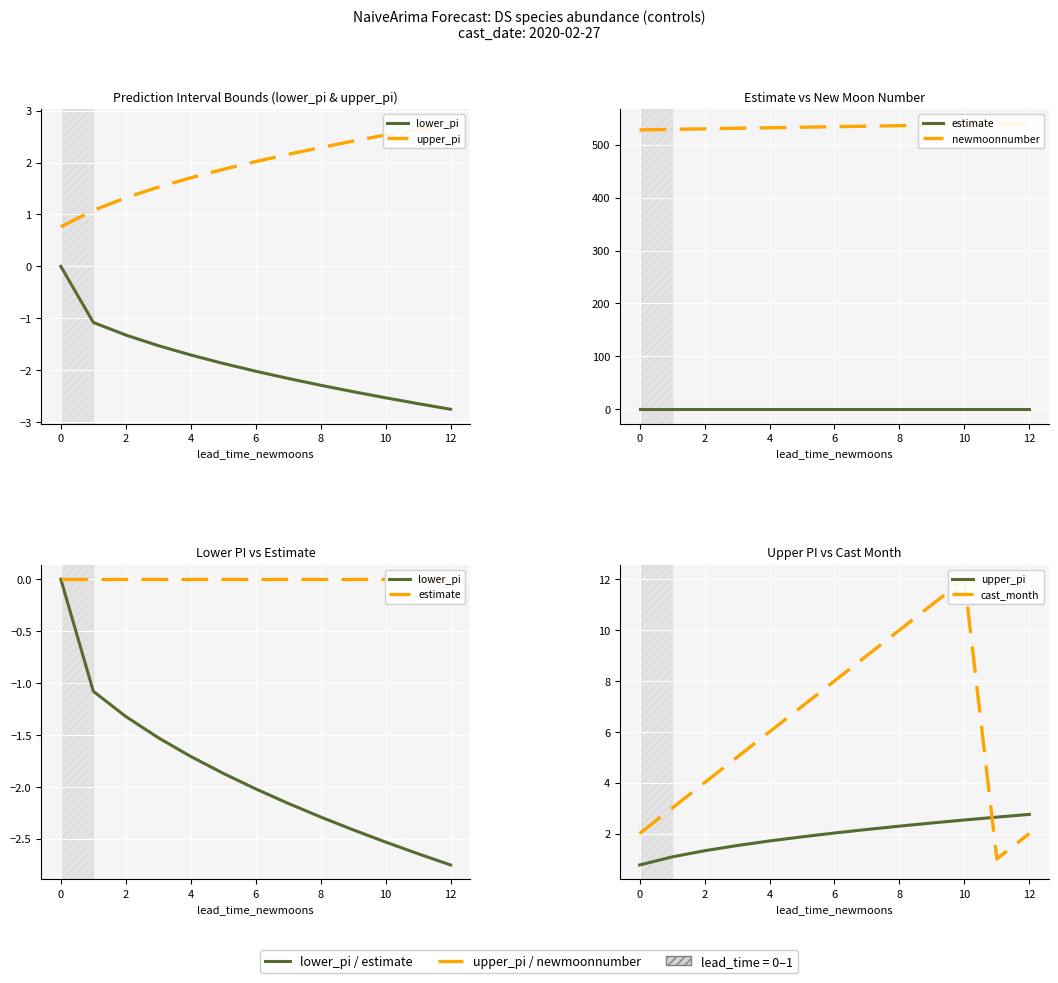

At how many categories does at least one series exceed 156?

13